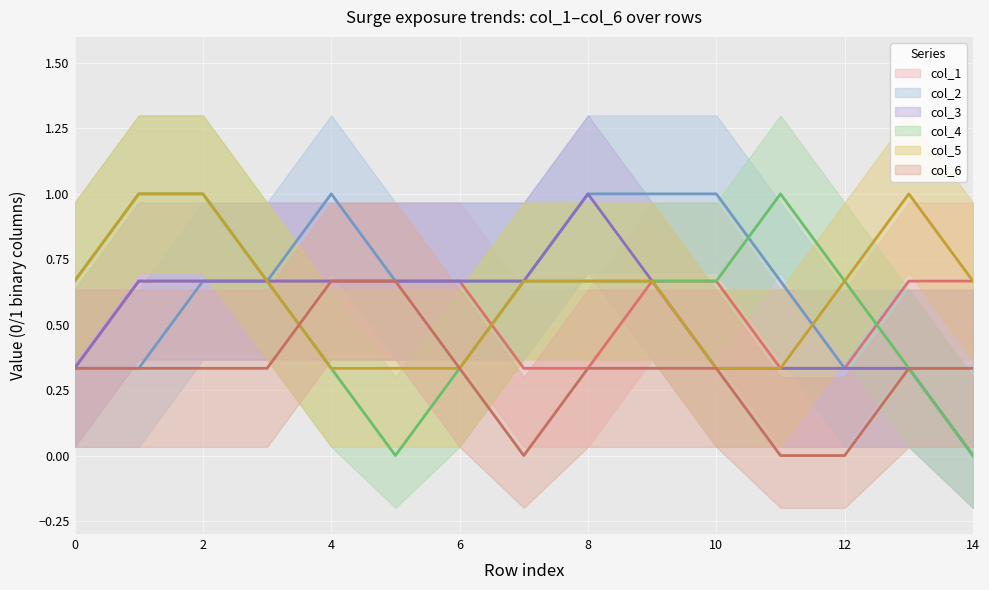

Between 2 and 14, which series saw the biggest shift?

col_4 trend